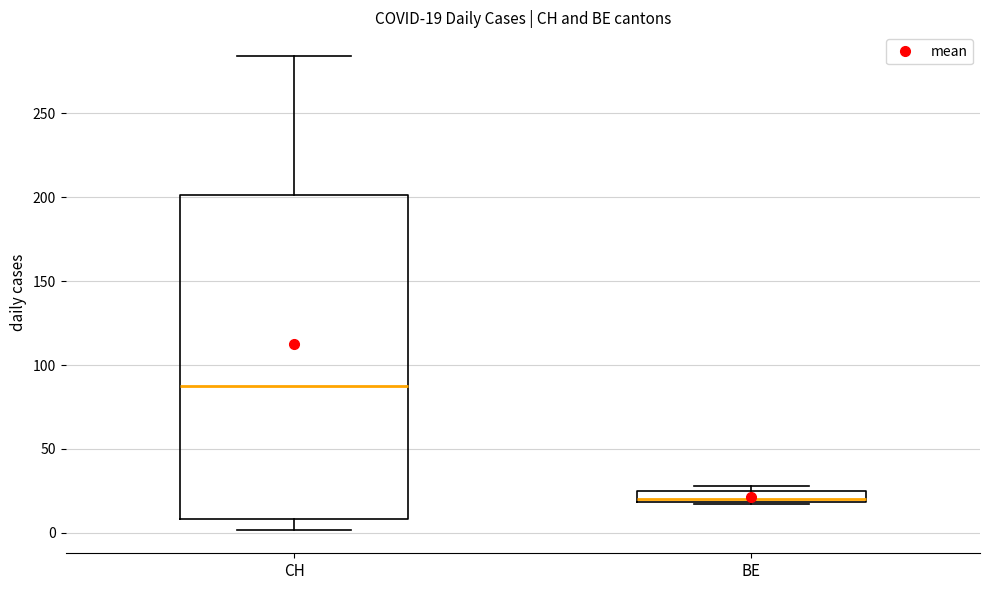

Which box has the highest median line?

CH